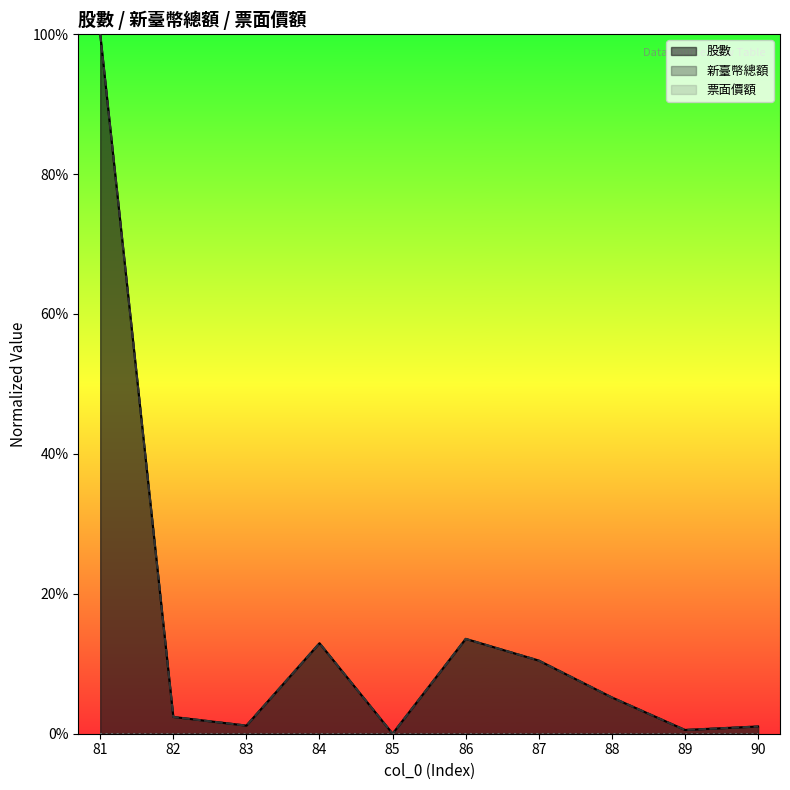

Between 88 and 90, which is larger?

88